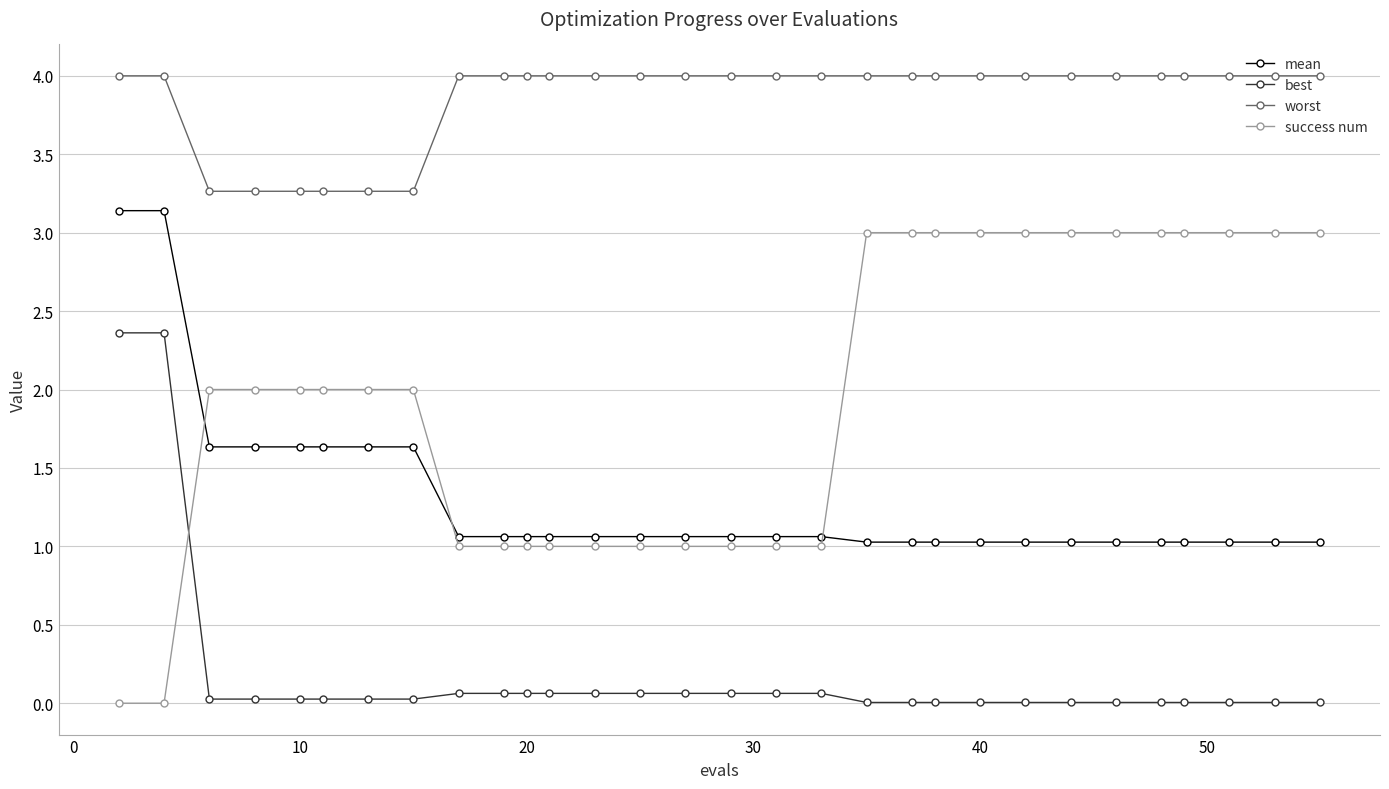

True or false: success num and worst cross at least once.

False